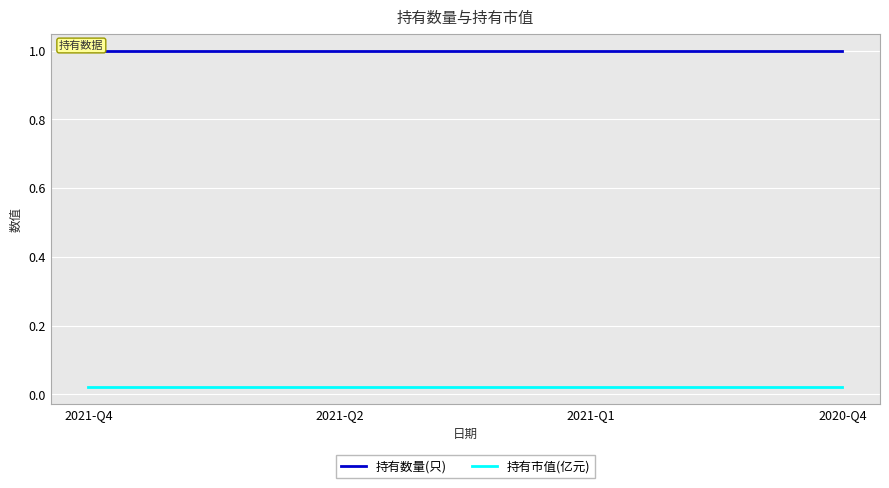

The value of 持有数量(只) at 2021-Q2 is 0.5. True or false?

False